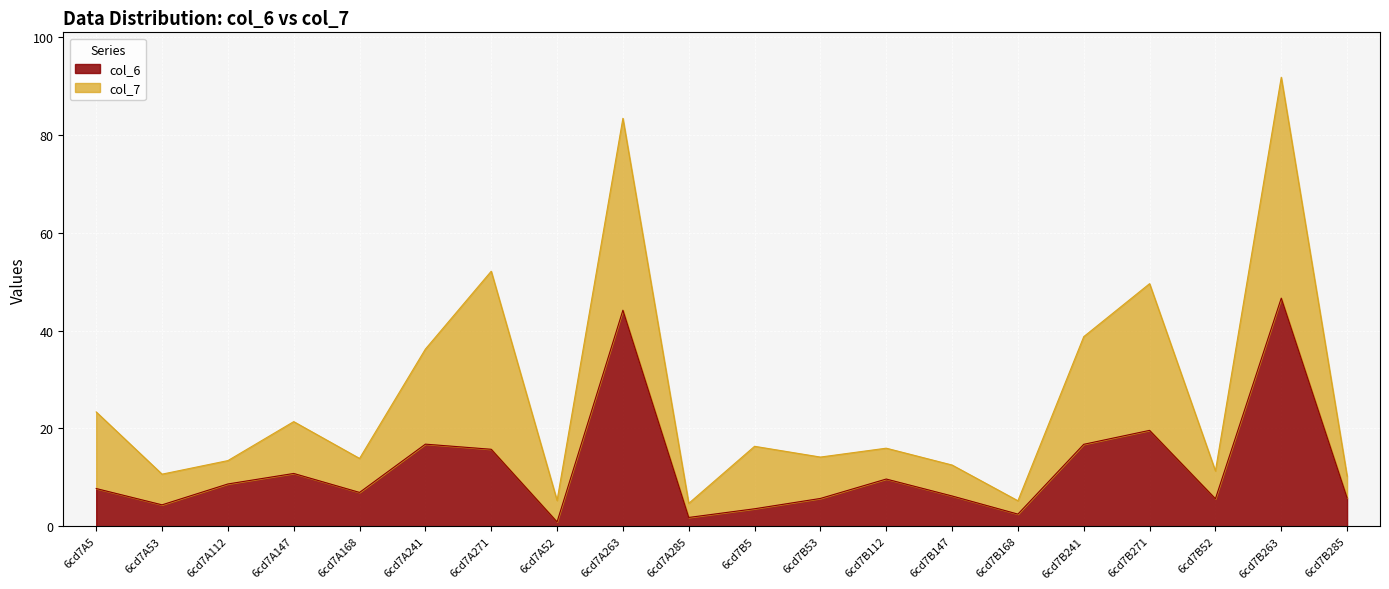

List the labels in order of value, smallest first.

6cd7A52, 6cd7A285, 6cd7B168, 6cd7B5, 6cd7A53, 6cd7B52, 6cd7B53, 6cd7B285, 6cd7B147, 6cd7A168, 6cd7A5, 6cd7A112, 6cd7B112, 6cd7A147, 6cd7A271, 6cd7B241, 6cd7A241, 6cd7B271, 6cd7A263, 6cd7B263